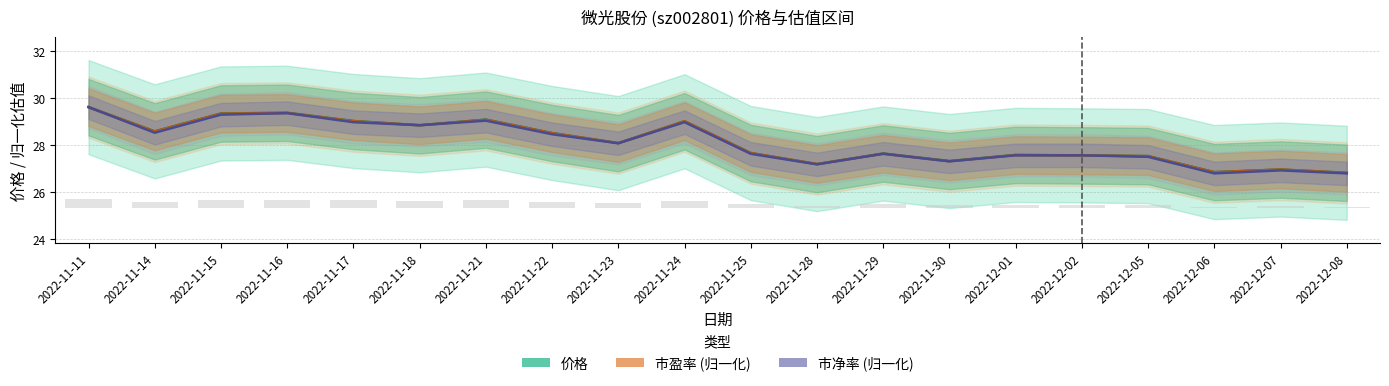

At which label is 价格 closest to 28?

2022-11-23